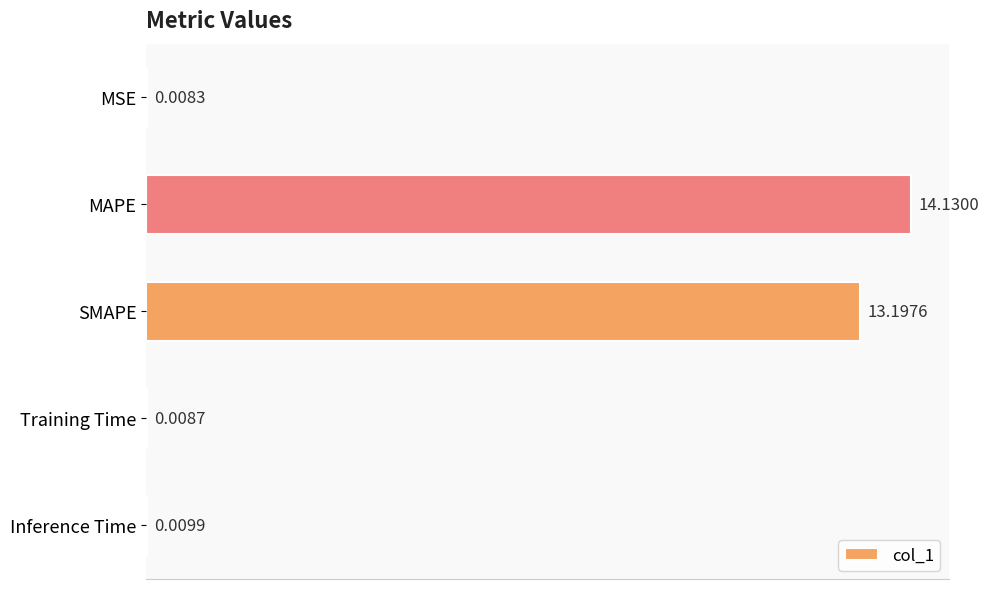

What is the greatest value displayed?

14.1